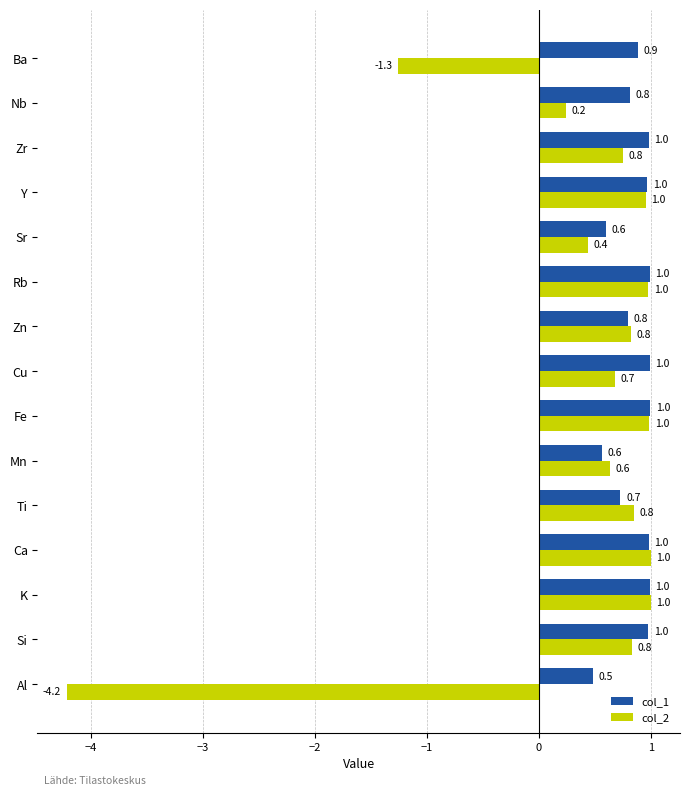

Which category has the lowest value in the col_2 series?

Al